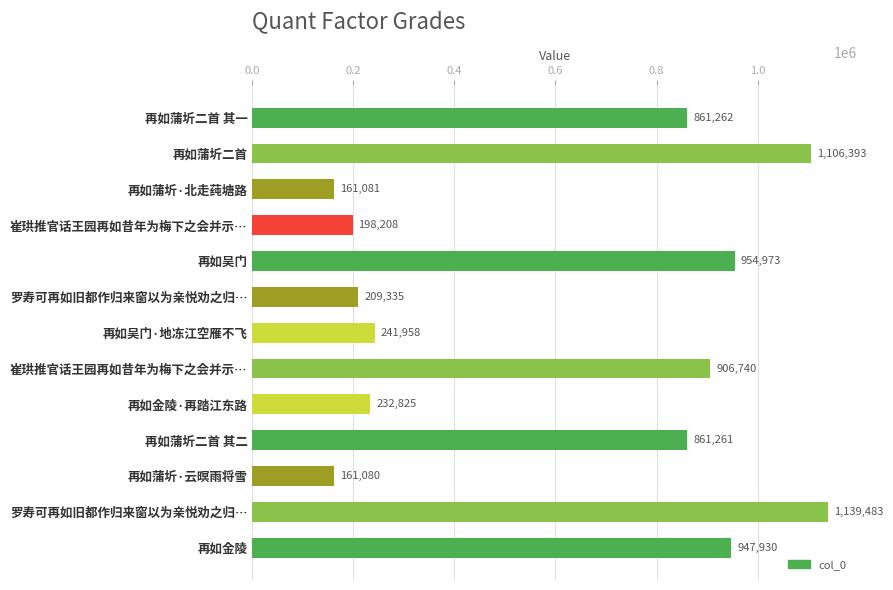

How many bars are there in total?

13